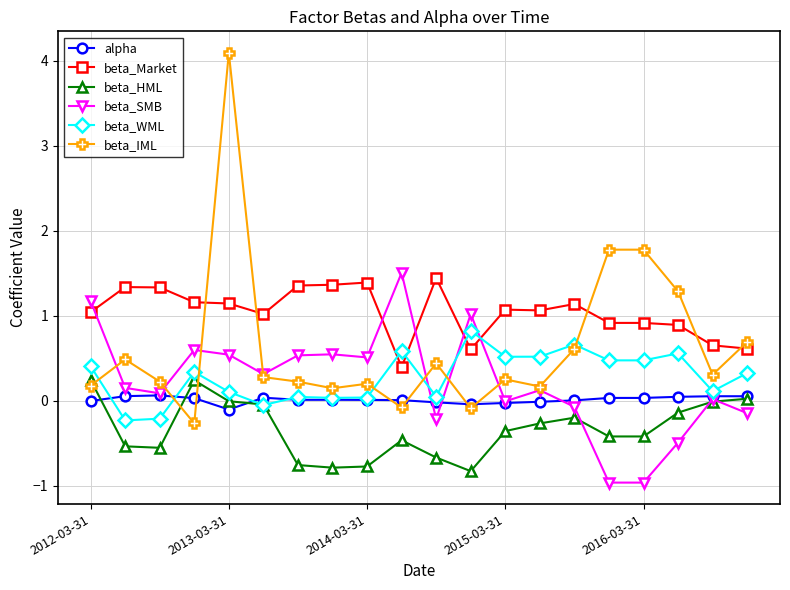

Is this an area chart (filled region under the line)?

No